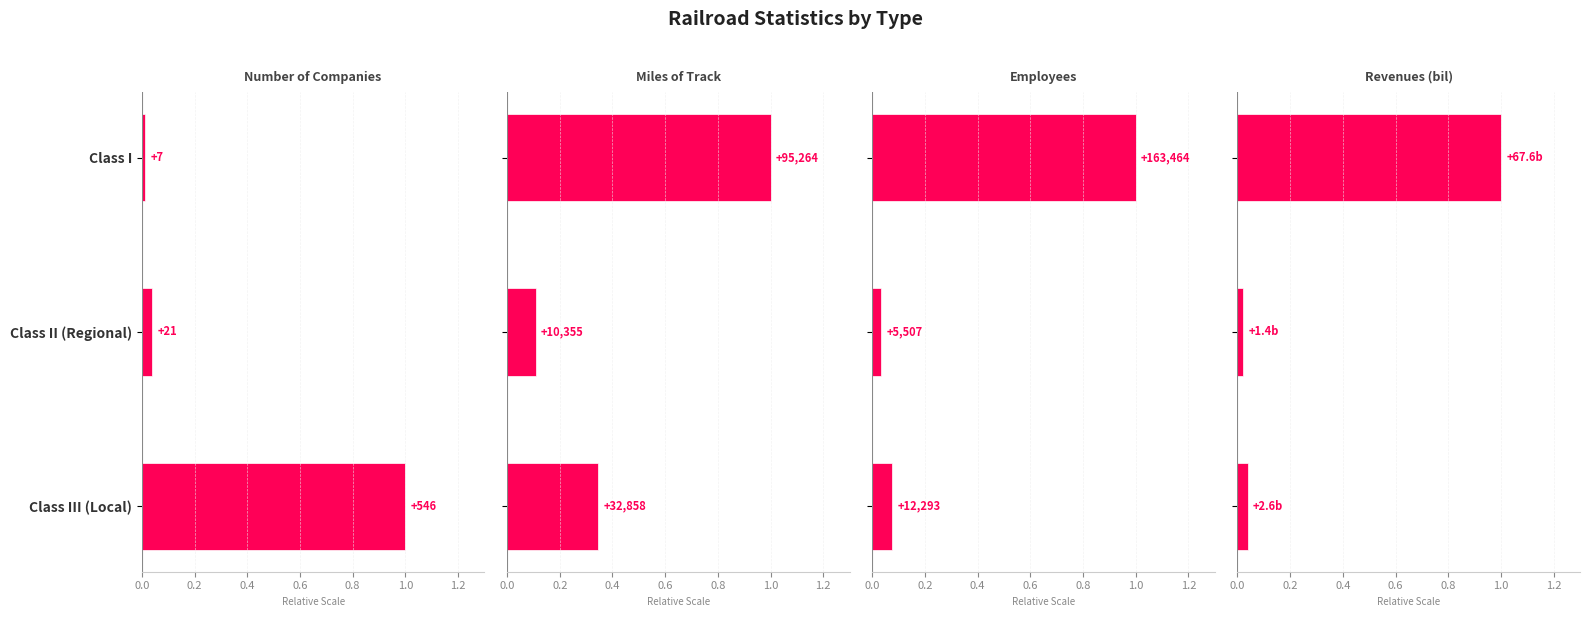

Between Class II (Regional) and Class III (Local), which series saw the biggest shift?

Number of Companies